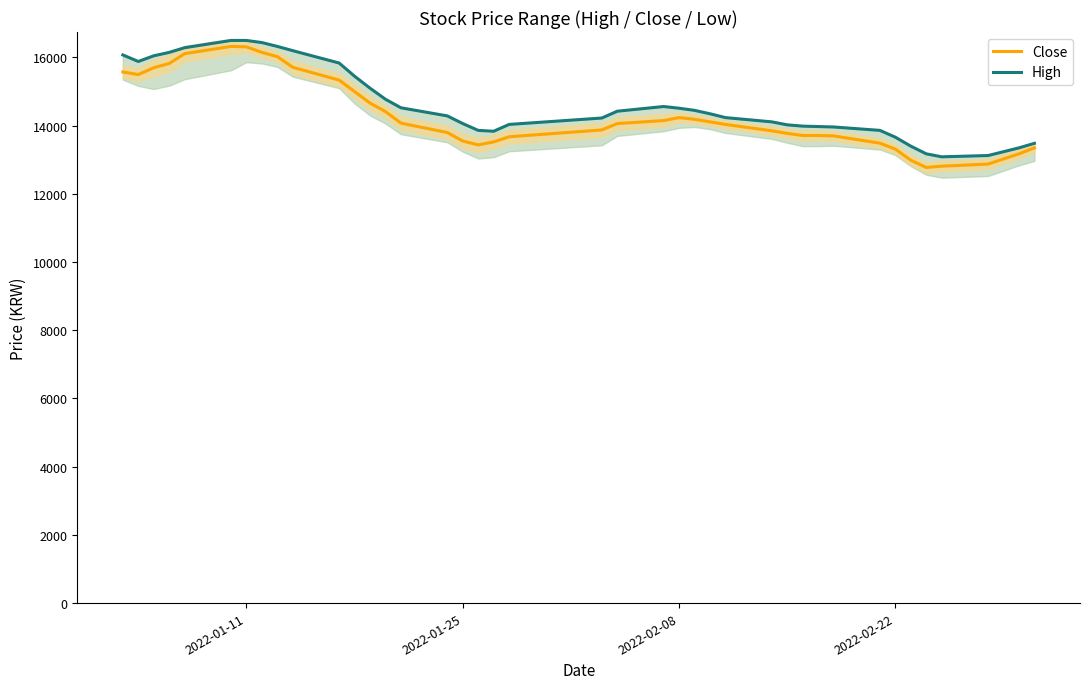

True or false: Close and High cross at least once.

False